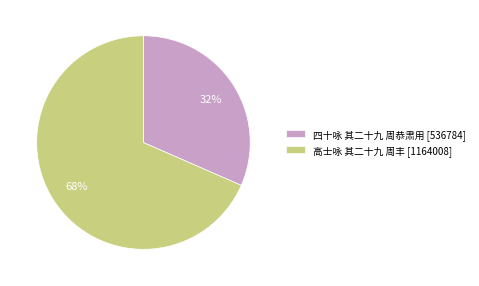

Rank the categories by value from highest to lowest.

高士咏 其二十九 周丰, 四十咏 其二十九 周恭肃用